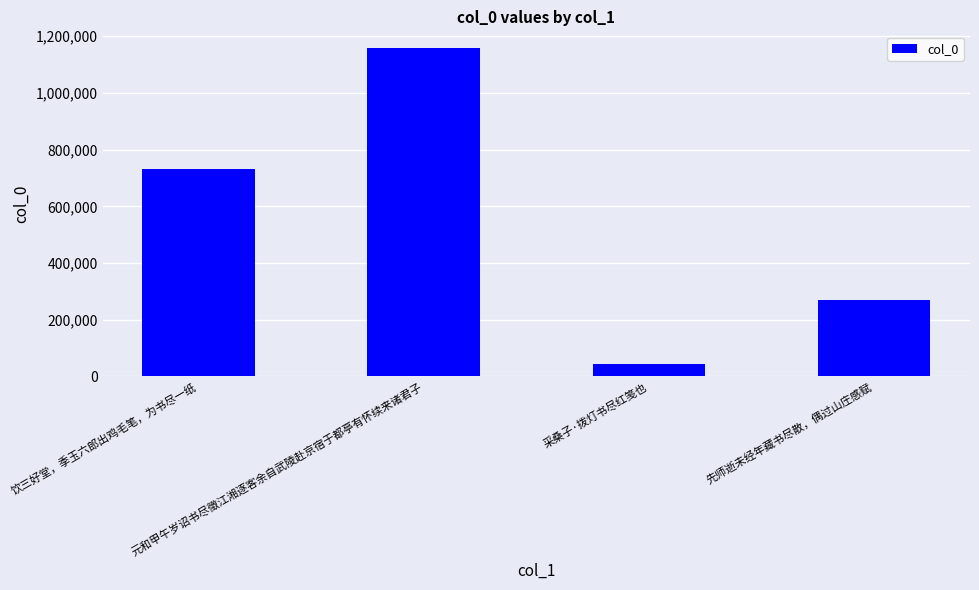

What is the average value?

550229